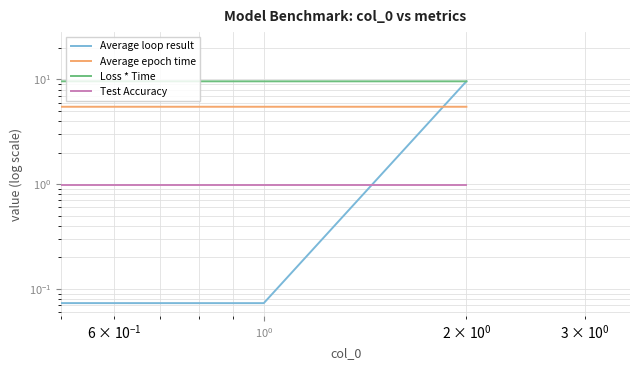

What is the highest value of the Loss * Time series?

21.3